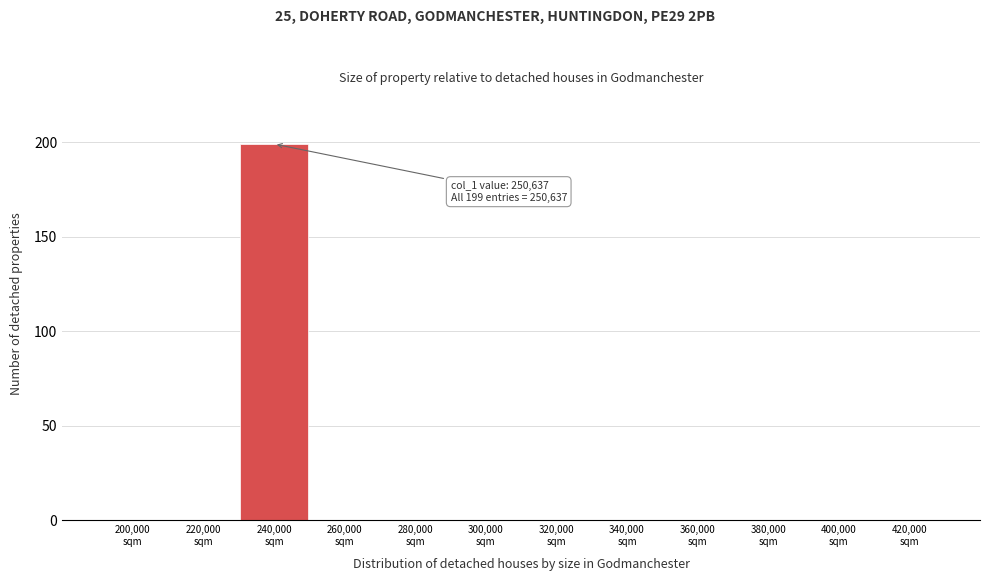

What is the sum of all values?

199